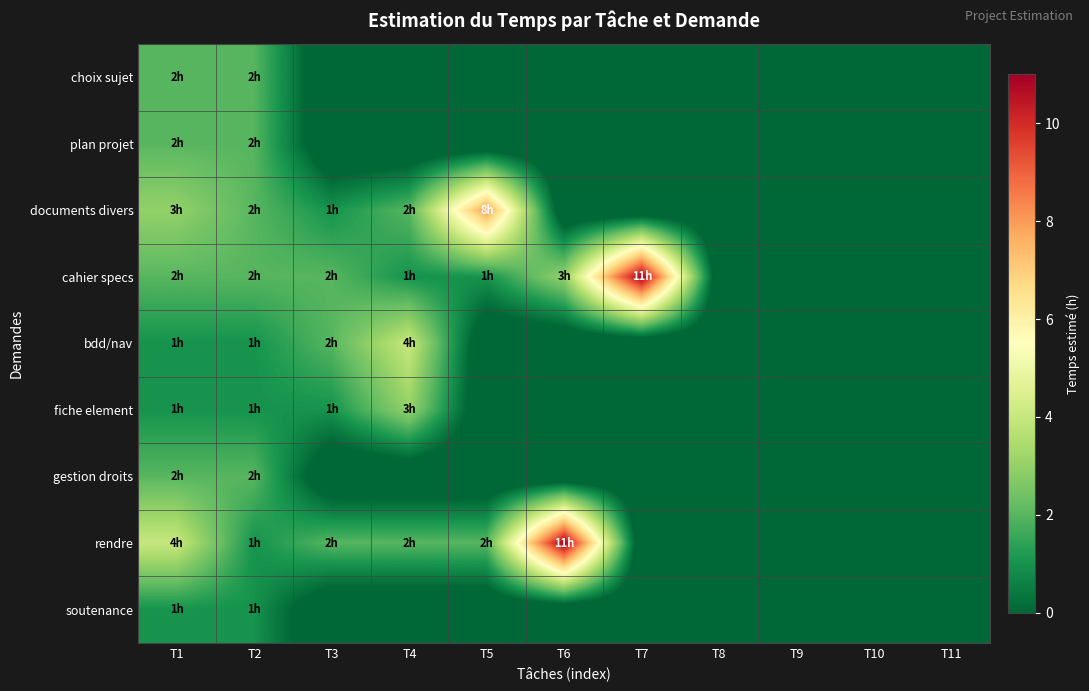

How many series are shown in this chart?

9